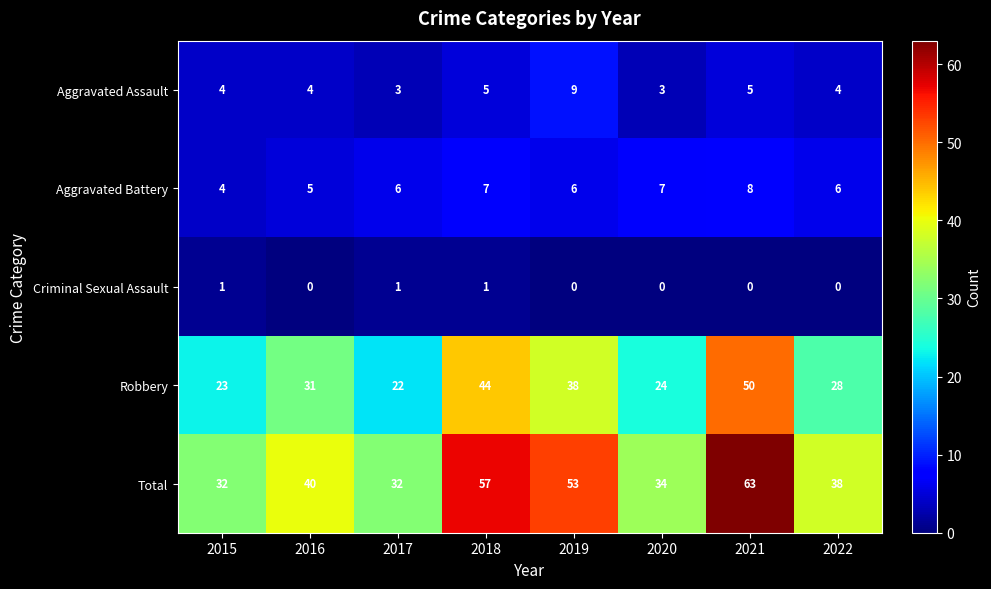

Count the number of categories in the chart.

8